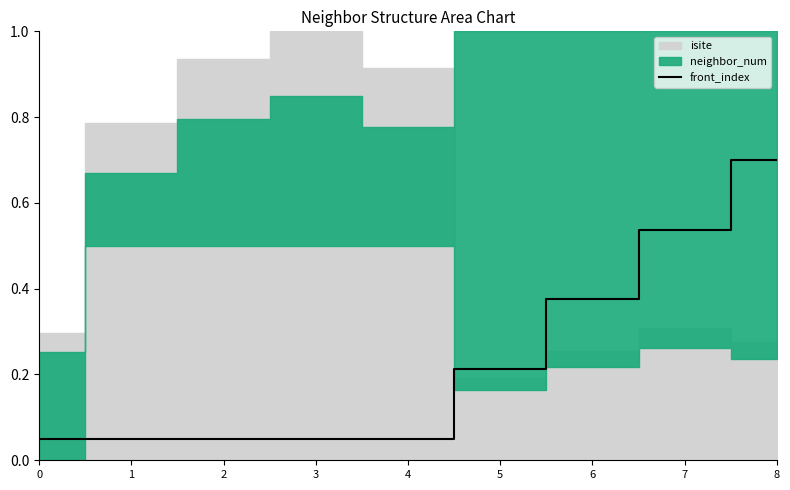

True or false: there are more than 0 points higher than both neighbors.

False